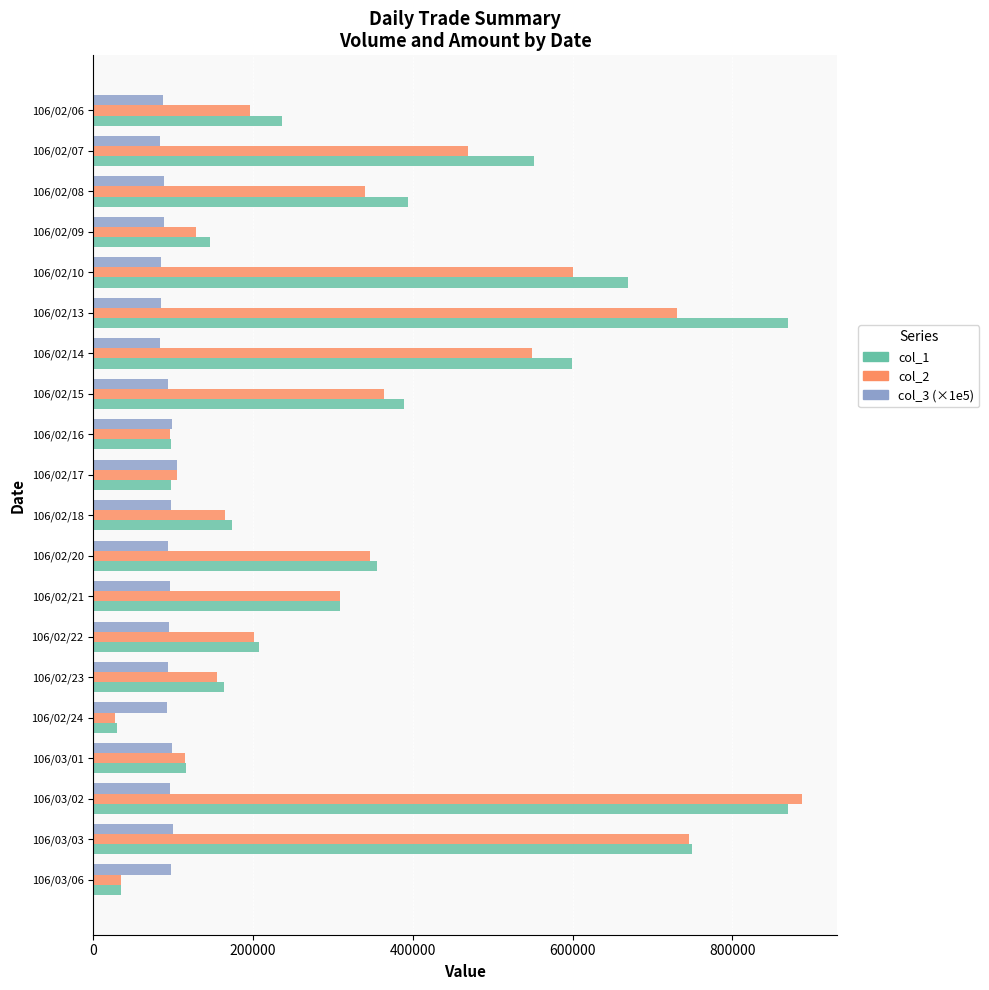

What are all the series names shown in the legend?

col_1, col_2, col_3 (×1e5)